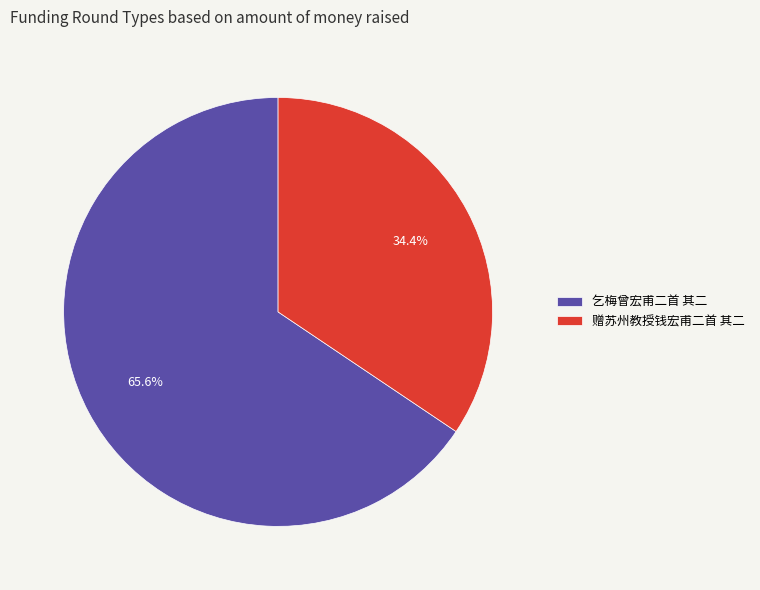

What percentage do 赠苏州教授钱宏甫二首 其二 and 乞梅曾宏甫二首 其二 together represent?

100.0%